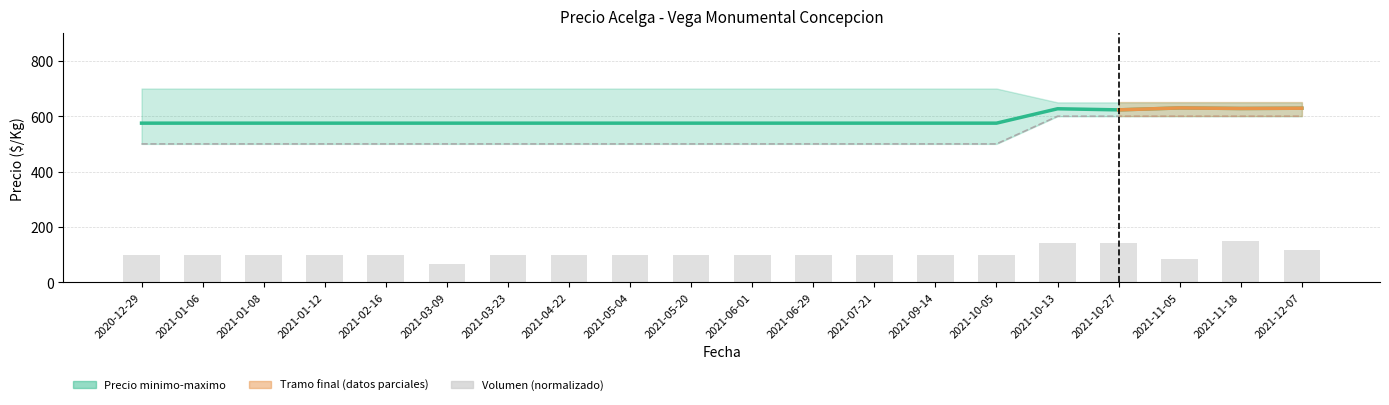

Rank the series at 2021-07-21 from lowest to highest value.

Volumen (normalizado), Precio minimo, Precio promedio ponderado